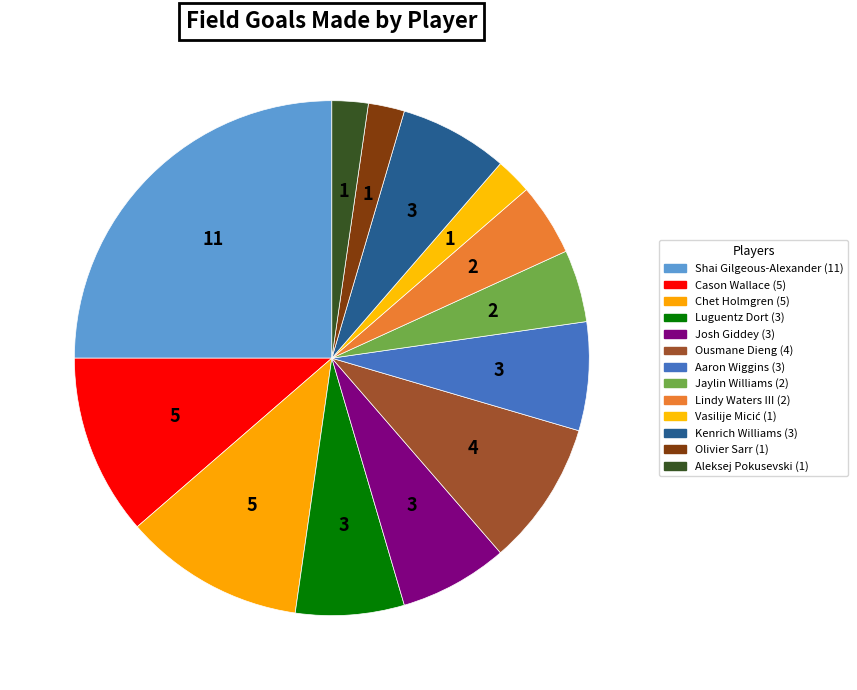

How many segments does this pie chart have?

13